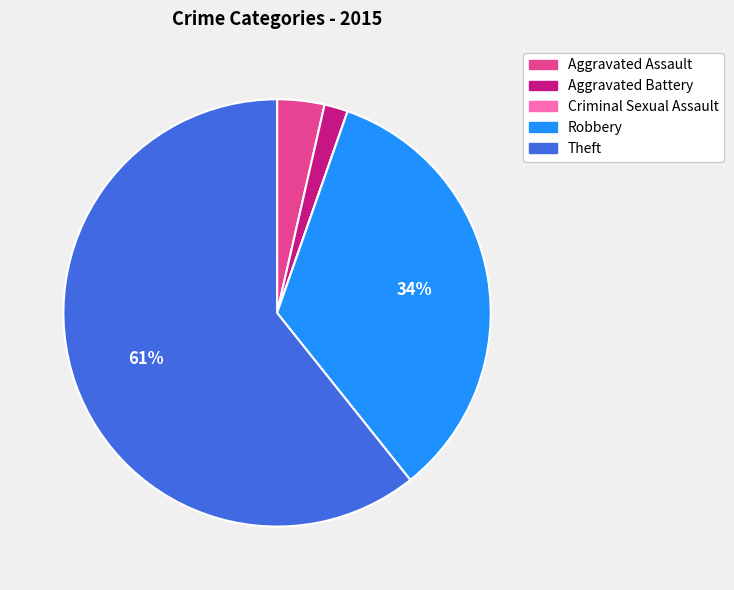

Which category has the biggest portion of the pie?

Theft